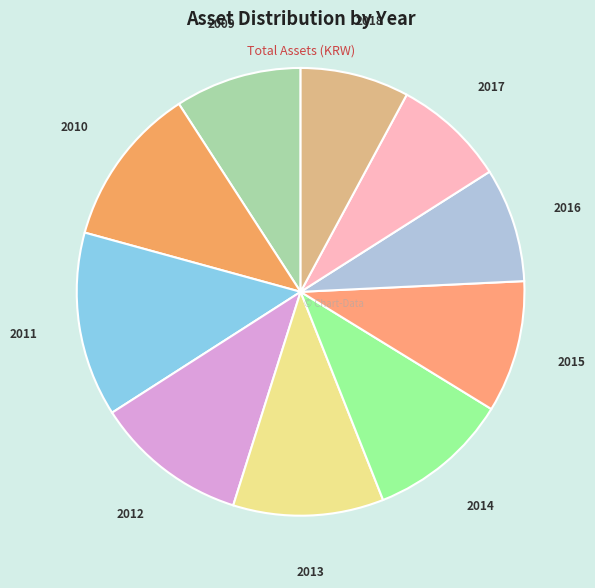

How many segments does this pie chart have?

10